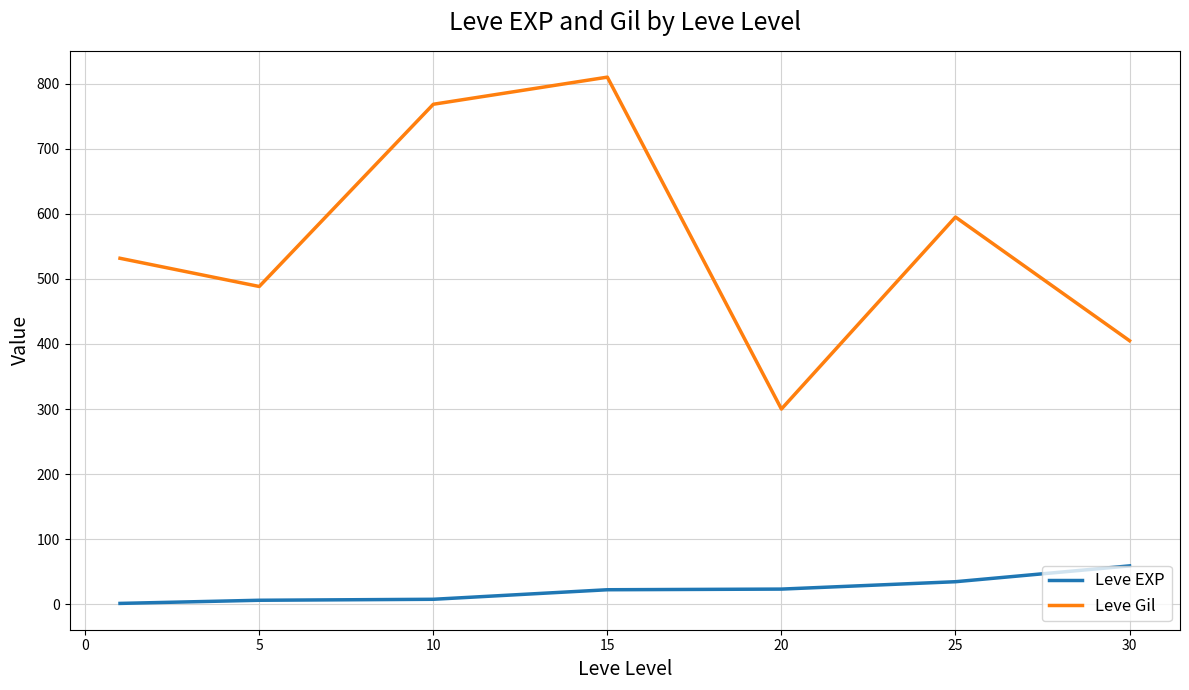

True or false: Leve Gil and Leve EXP cross at least once.

False